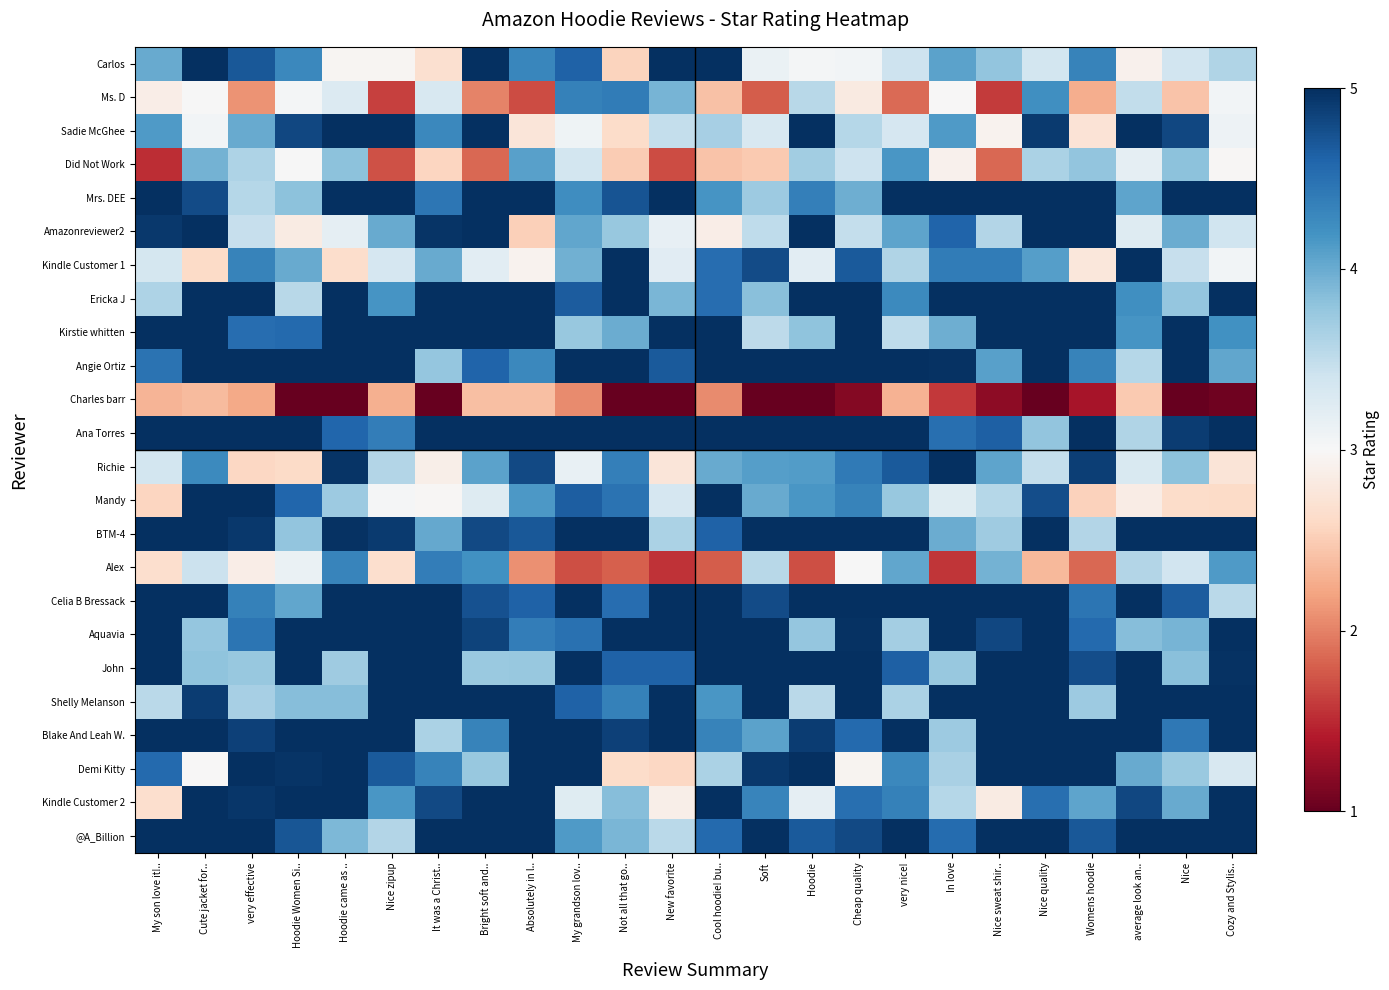

What is the total value across all series at Cute jacket for..?

102.9